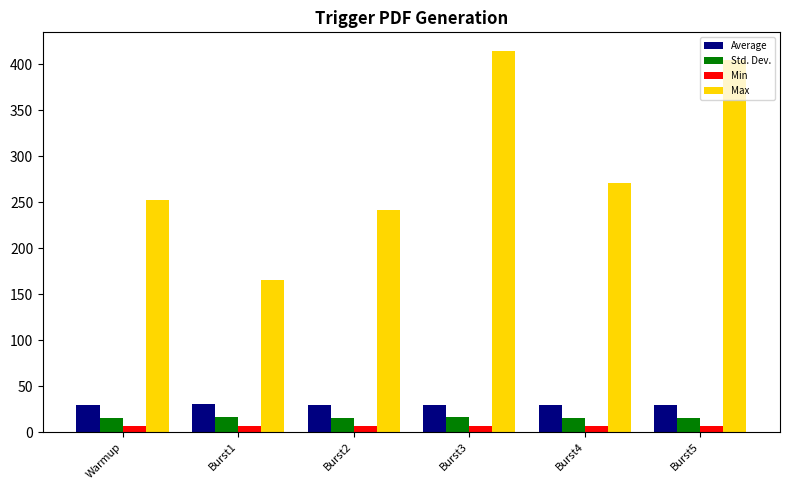

What is the value of the Max bar at the 6th from the left?

405.0